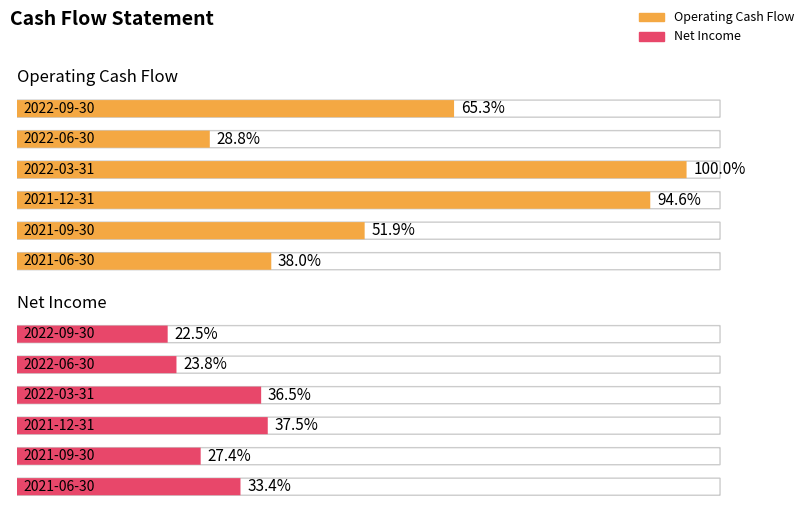

The value of Operating Cash Flow at 2021-09-30 is 156531594. True or false?

False